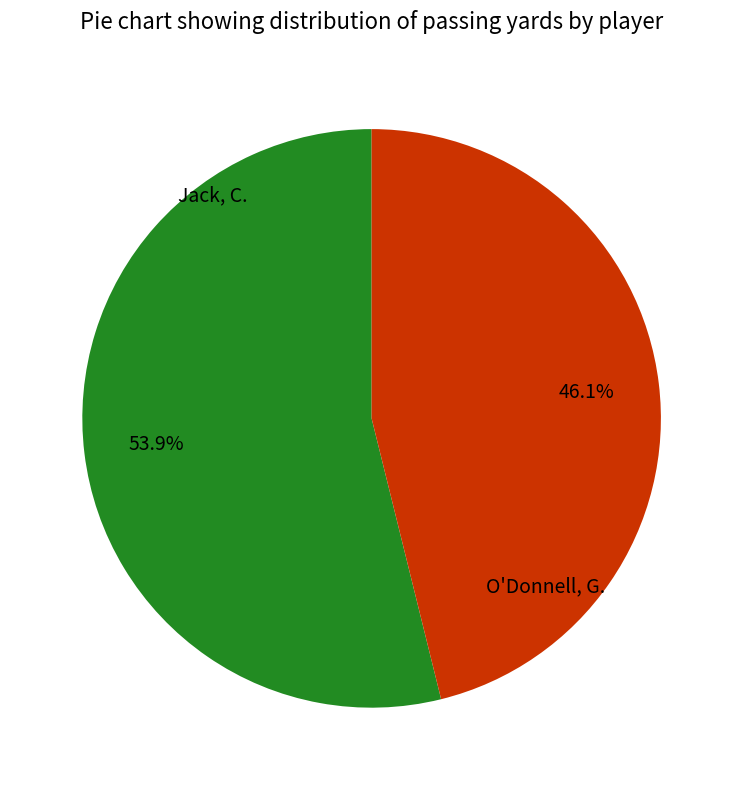

Count the number of slices in the pie.

2